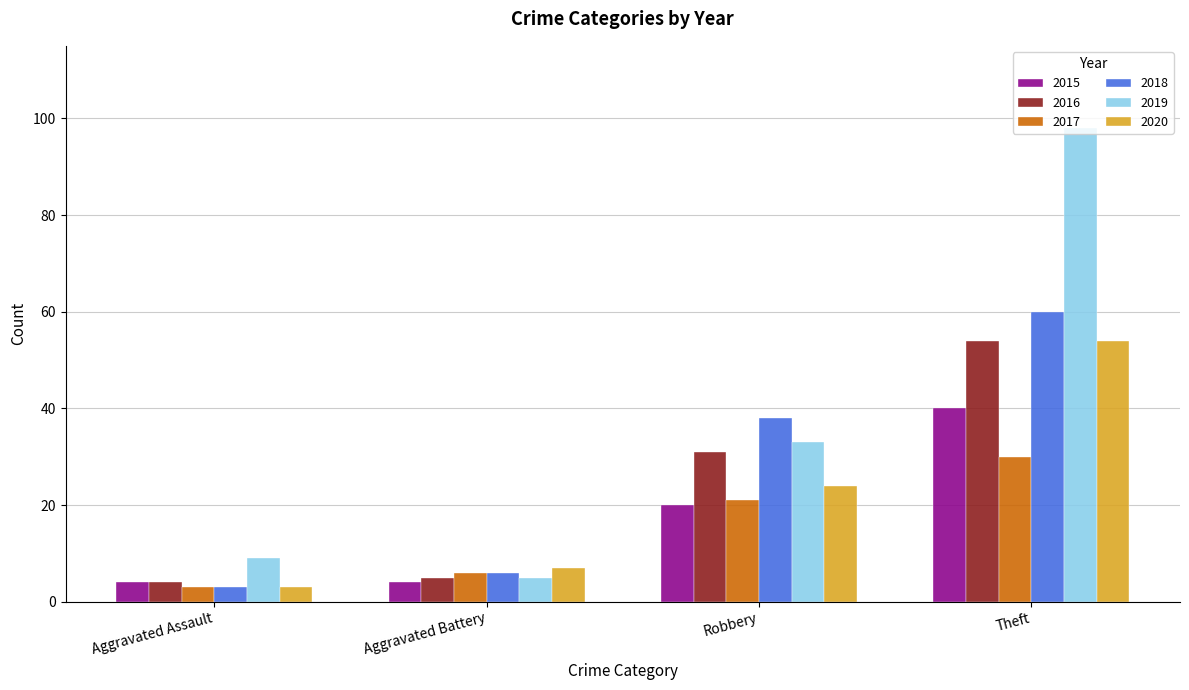

How many bars are there in each group?

6